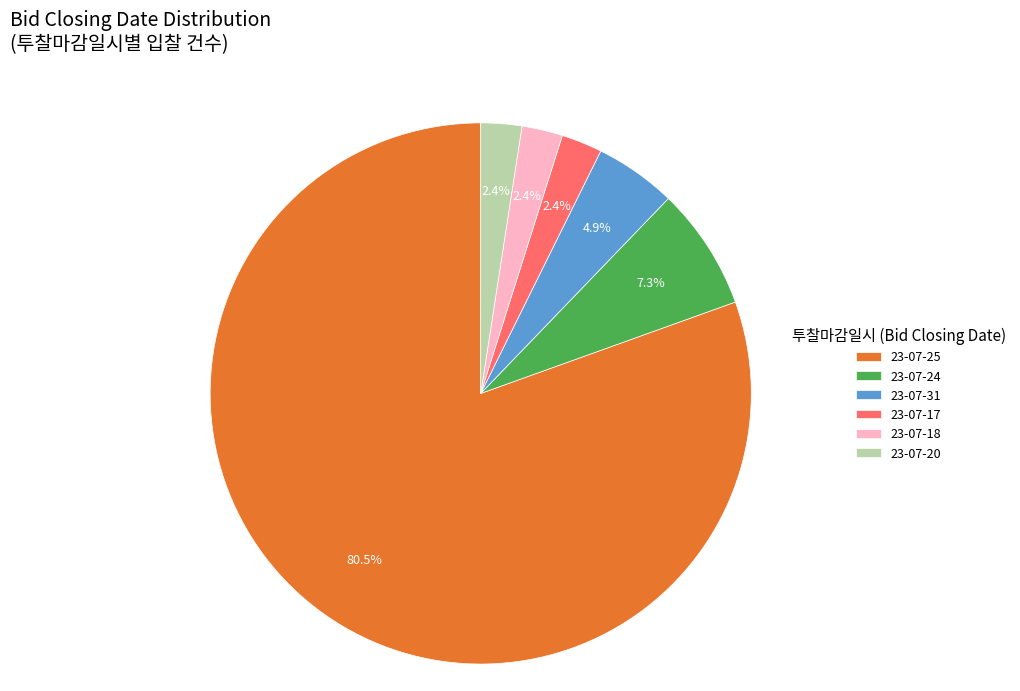

Is the sum of 23-07-20 and 23-07-24 greater than half?

No